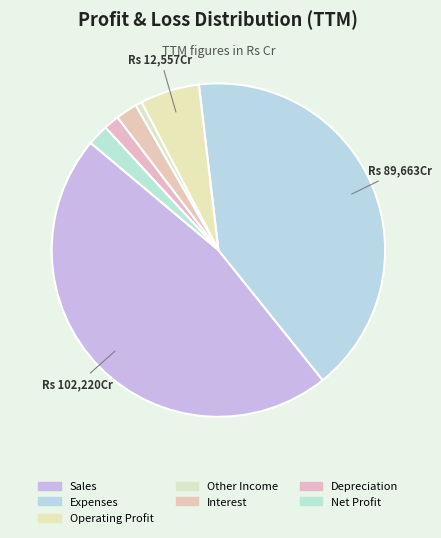

What is the largest slice in the pie chart?

Sales